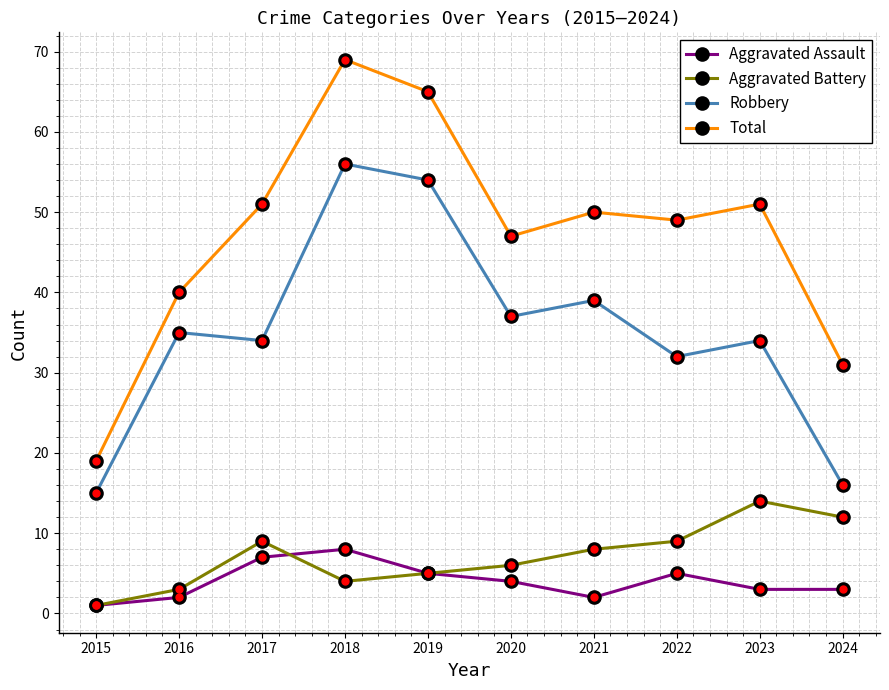

What is the greatest value displayed?

69